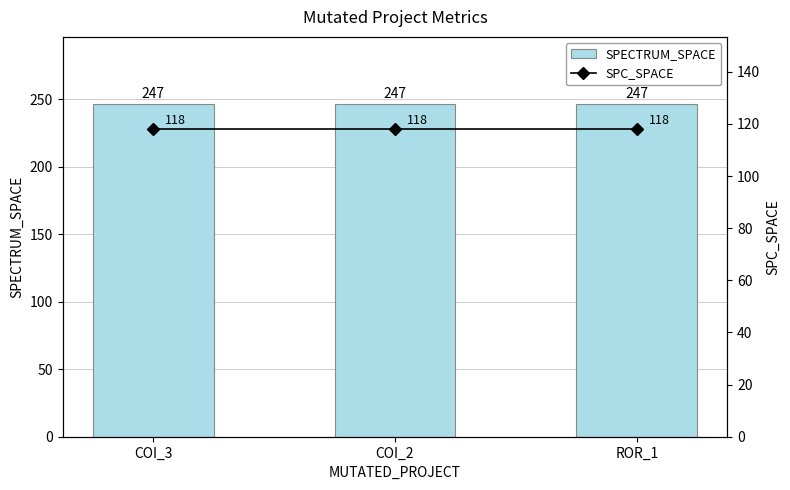

The value of SPECTRUM_SPACE at COI_2 is 247. True or false?

True